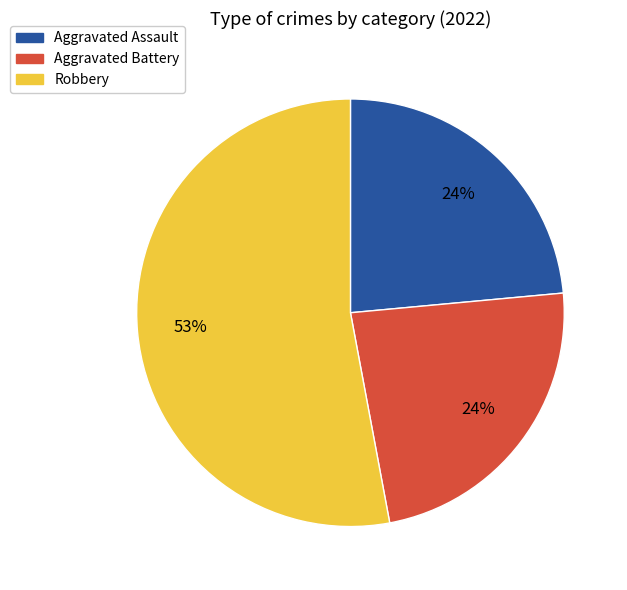

To the nearest percent, what is the average slice percentage?

33%